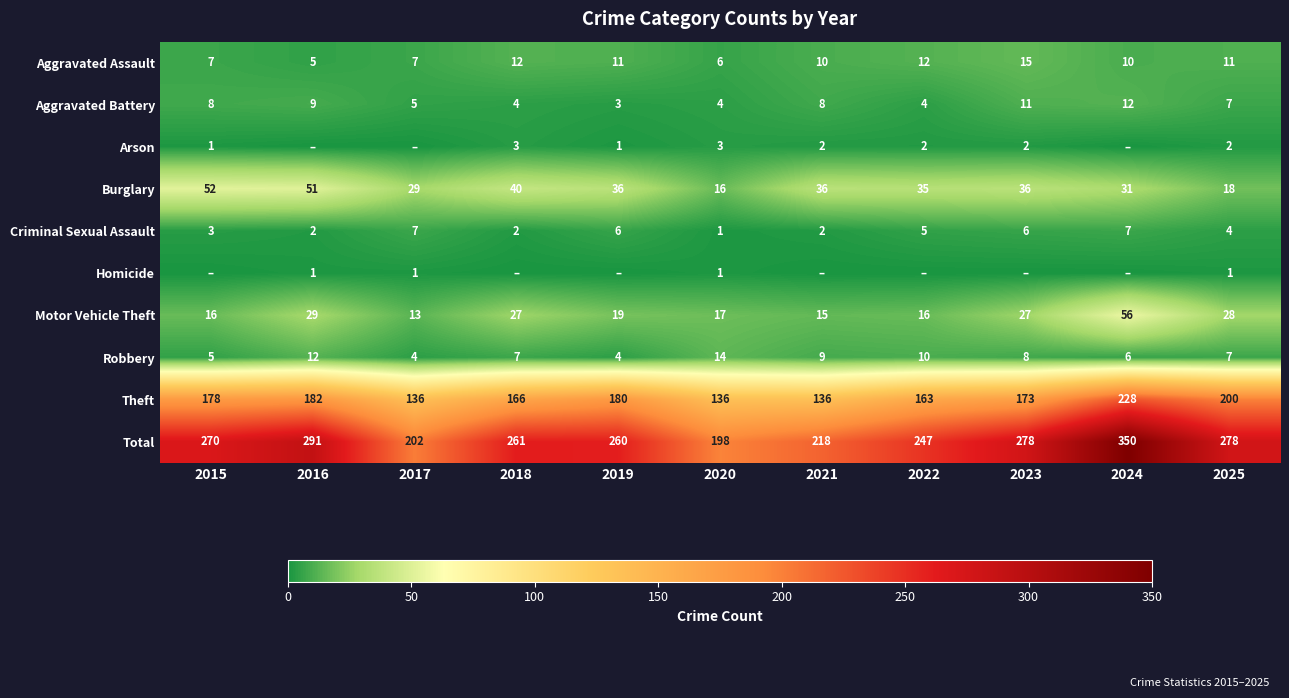

What value does the Aggravated Battery series have at 2015?

8